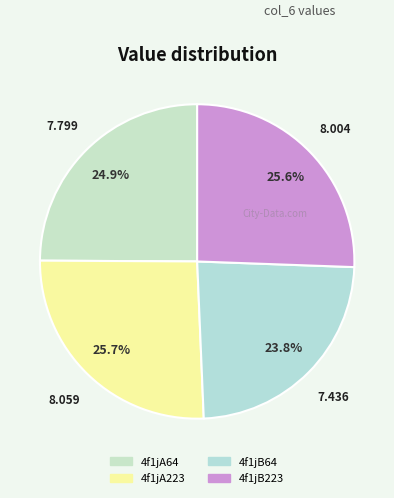

Which slice is the smallest?

4f1jB64